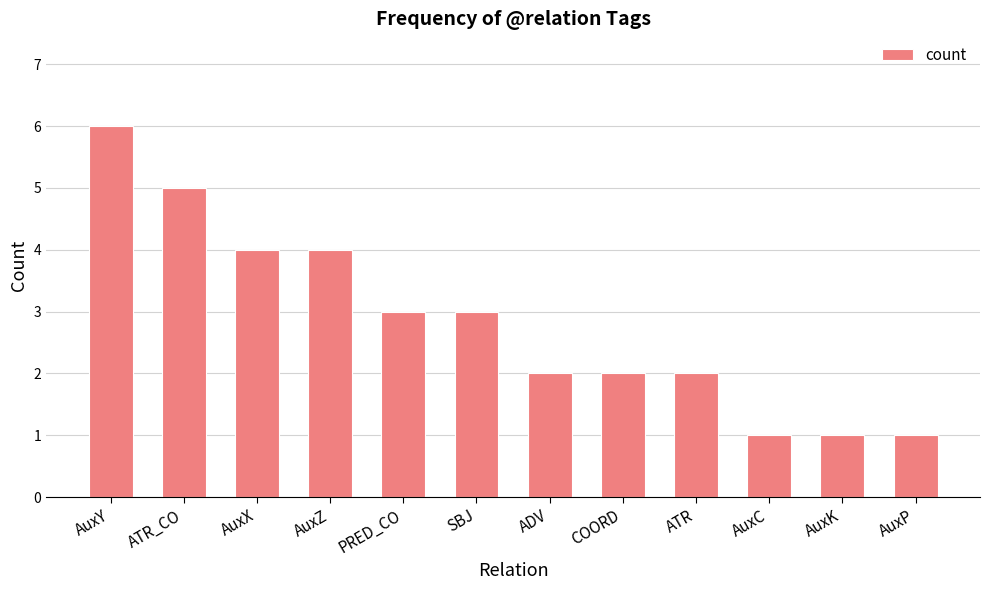

What is the value of the 8th bar from the left?

2